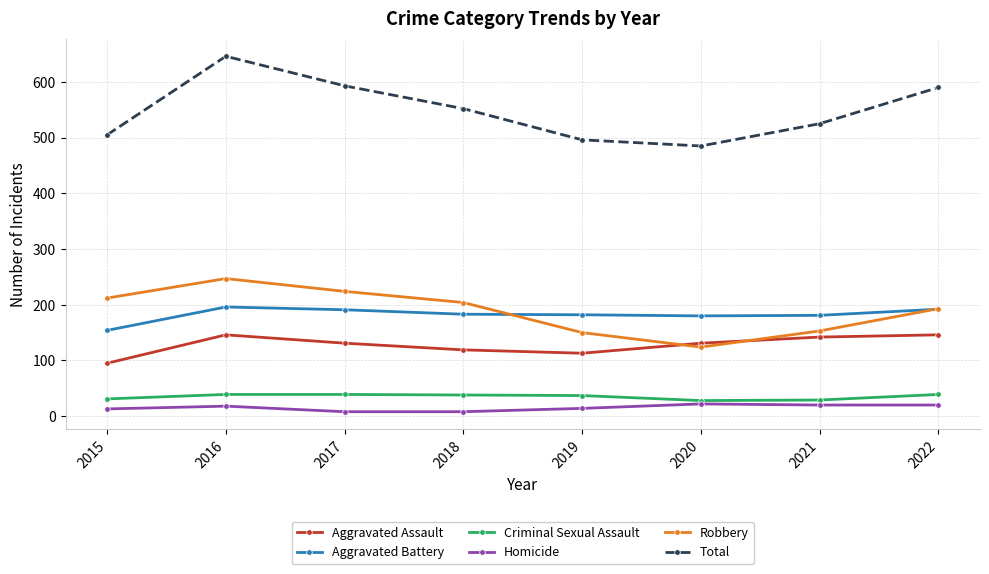

What value does the Homicide series have at 2022?

20